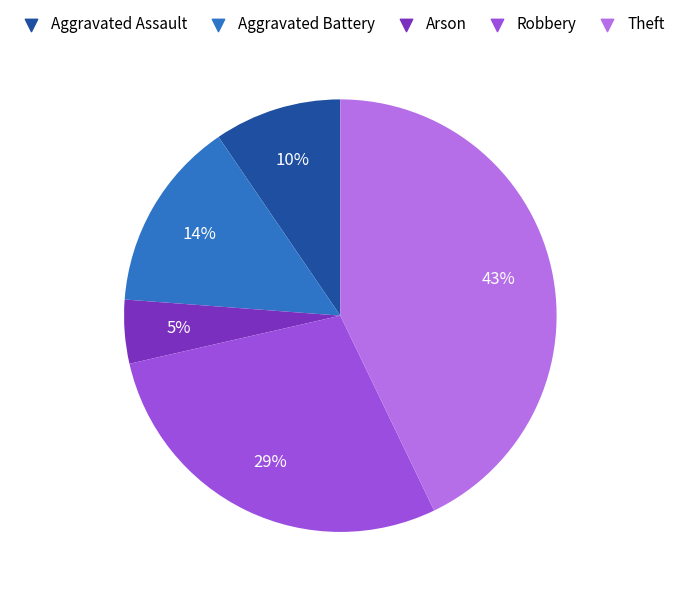

To the nearest percent, what is the combined percentage of Aggravated Assault and Aggravated Battery?

24%